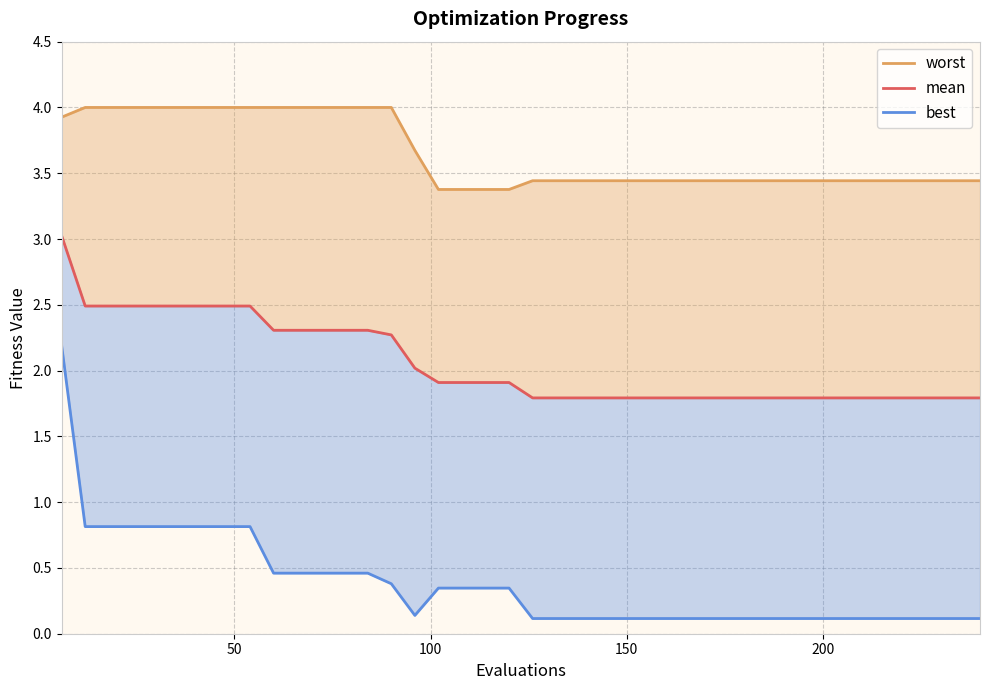

True or false: mean and worst intersect in this chart.

False